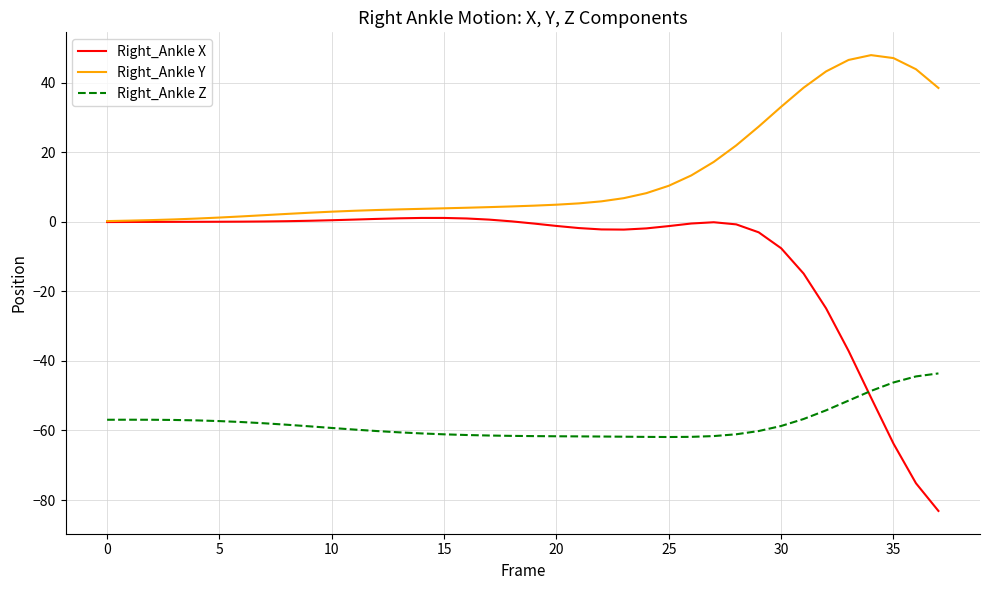

What is the minimum value for Right_Ankle X?

-83.1